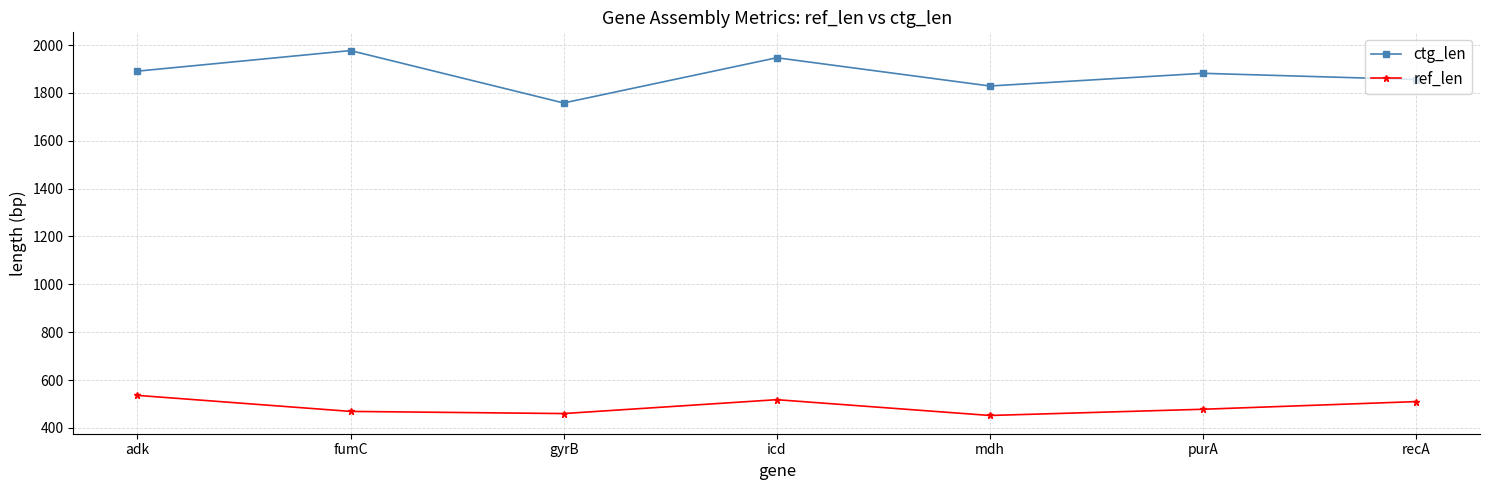

True or false: ref_len and ctg_len intersect in this chart.

False